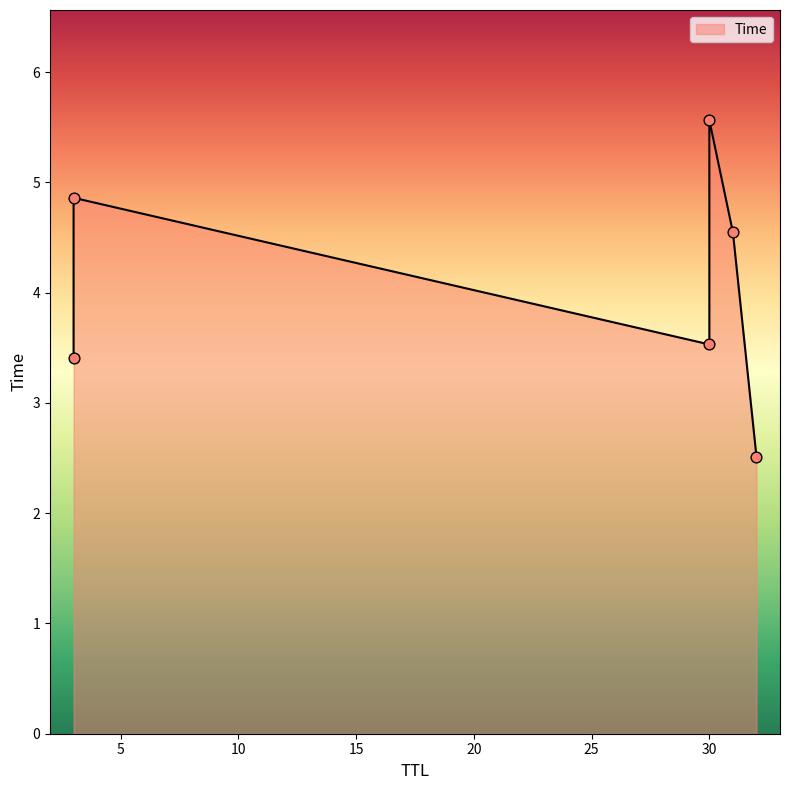

What is the ratio of the value at 31 to the value at 32?

1.8